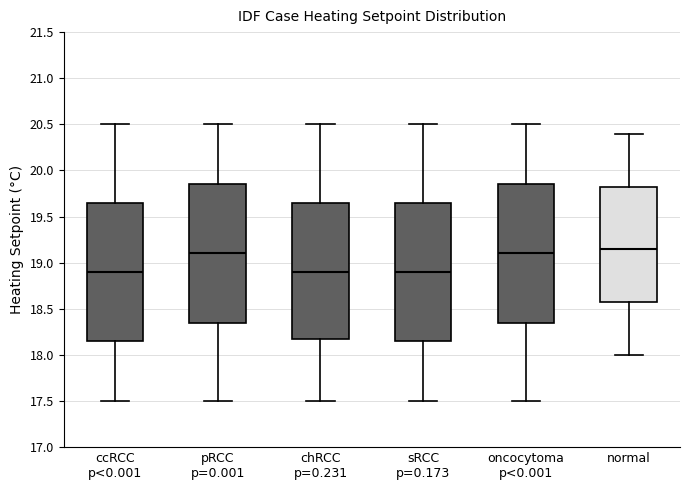

Reading left to right, transcribe this box plot: for each box, give where its median line is, the range the box spans, and where its two whiskers end, as read against the y-axis. The values are not printed on the chart, so give them approximately, as read against the axis.

ccRCC p<0.001: median 18.90, box 18.15 to 19.65, whiskers 17.50 to 20.50
pRCC p=0.001: median 19.10, box 18.35 to 19.85, whiskers 17.50 to 20.50
chRCC p=0.231: median 18.90, box 18.20 to 19.65, whiskers 17.50 to 20.50
sRCC p=0.173: median 18.90, box 18.15 to 19.65, whiskers 17.50 to 20.50
oncocytoma p<0.001: median 19.10, box 18.35 to 19.85, whiskers 17.50 to 20.50
normal: median 19.15, box 18.60 to 19.85, whiskers 18.00 to 20.40